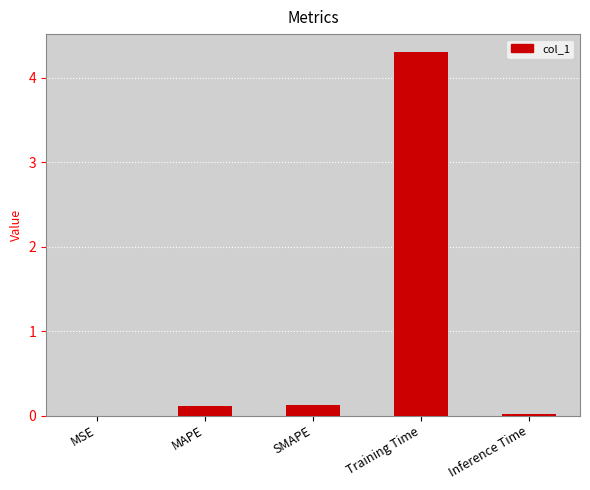

Which has a higher value, Training Time or SMAPE?

Training Time